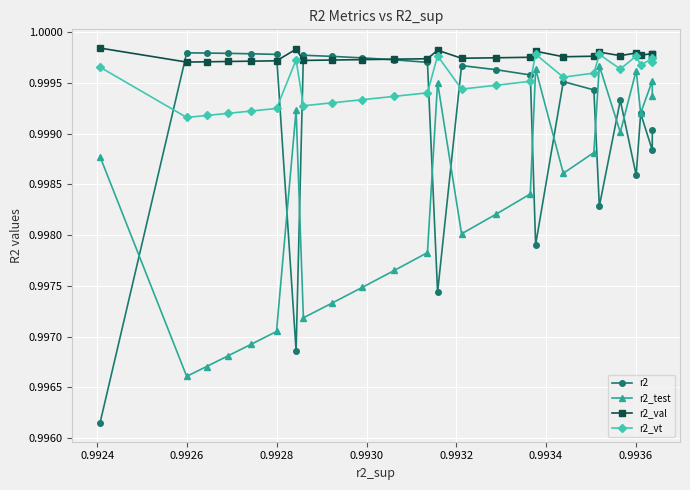

True or false: r2_test has more than 1 points higher than both neighbors.

True